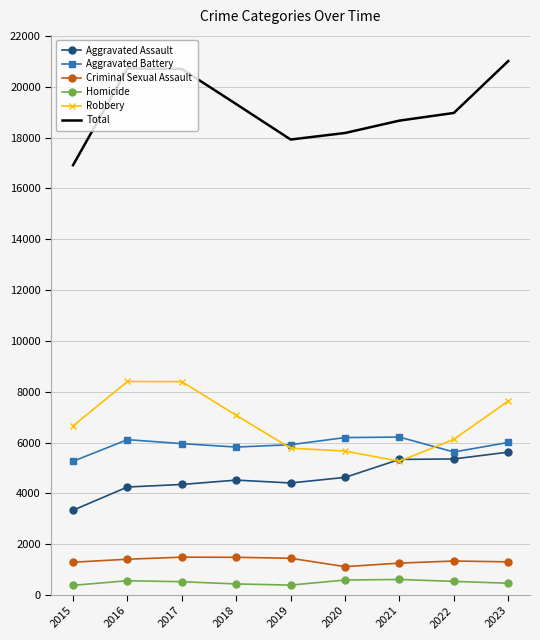

What is the total value across all series at 2016?

41450